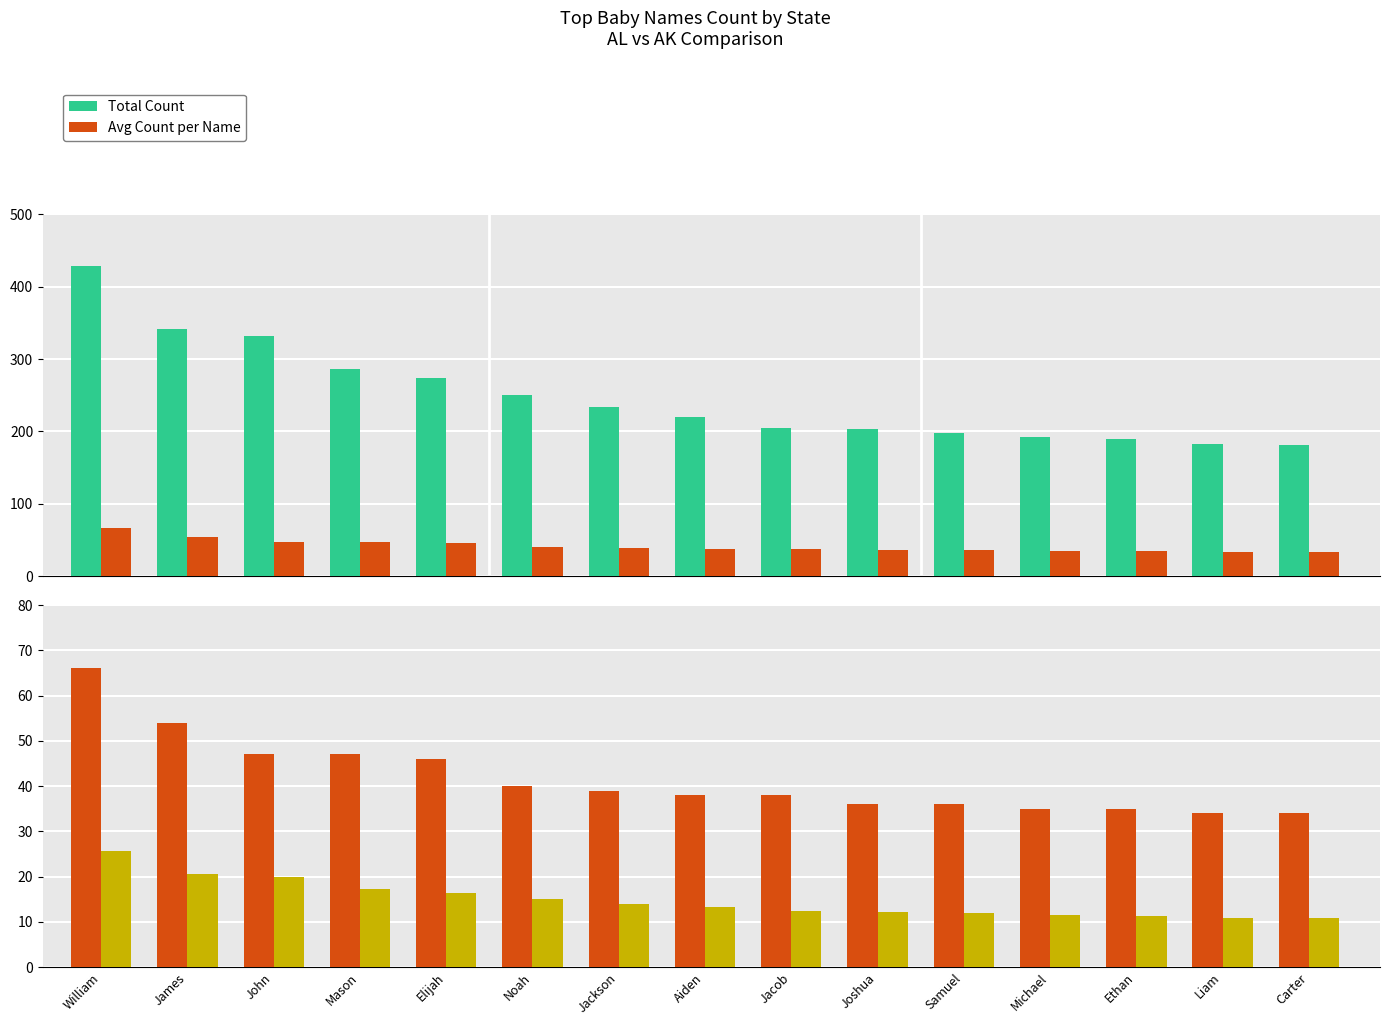

What is the label of the 8th bar from the right?

Aiden